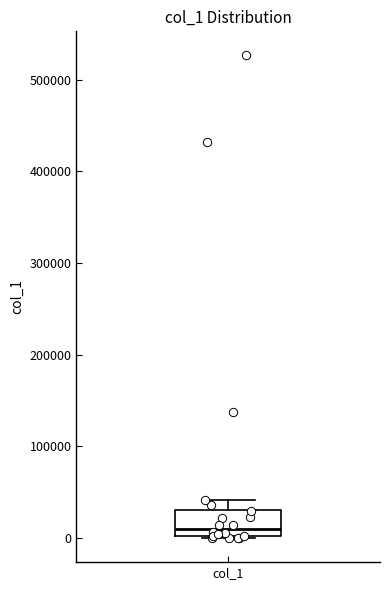

Transcribe this box plot: give where the median line is, the range the box spans, and where the two whiskers end, as read against the y-axis. The values are not printed on the chart, so give them approximately, as read against the axis.

median 10000, box 0 to 30000, whiskers 0 to 40000